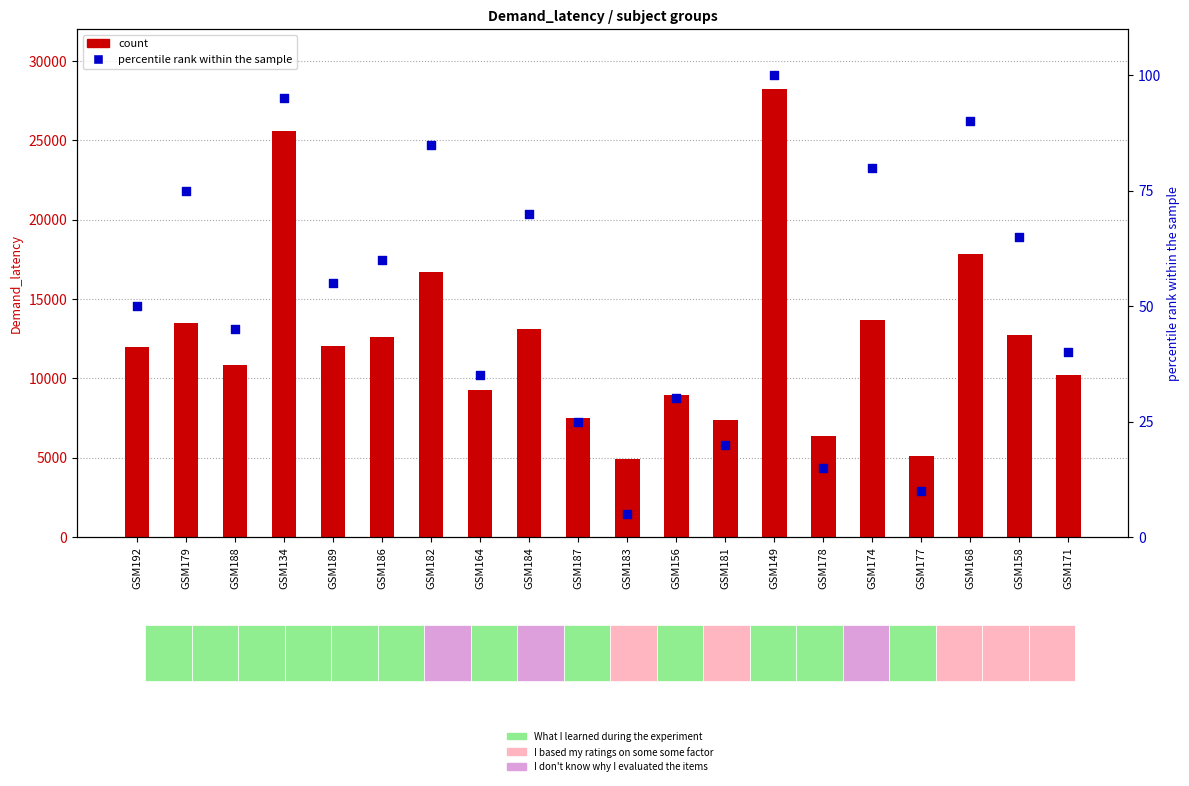

What is the total value across all series at GSM168?

17893.0